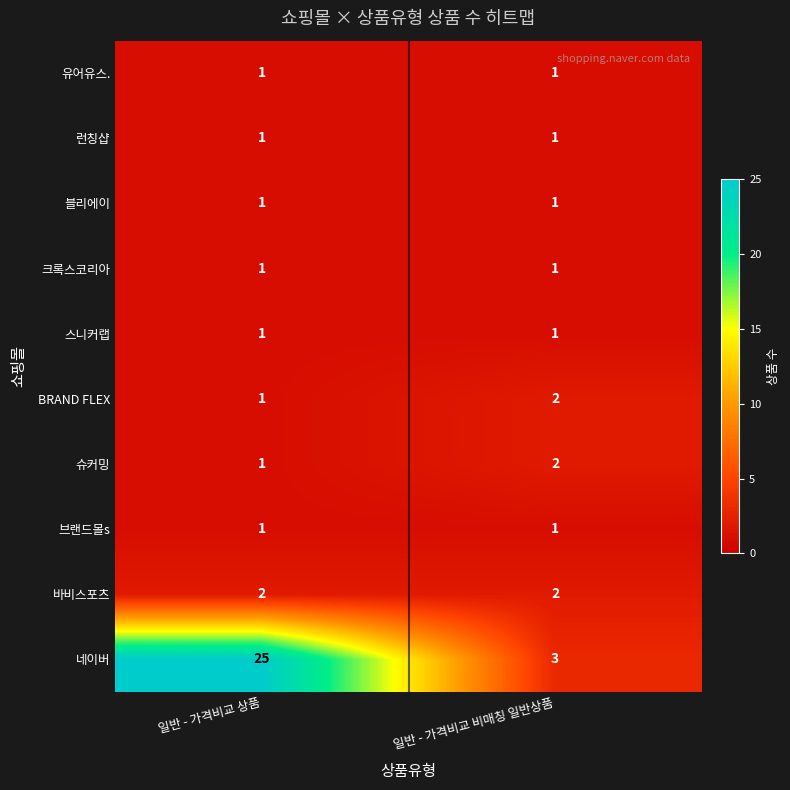

Where is 슈커밍 nearest to the value 1?

일반 - 가격비교 상품